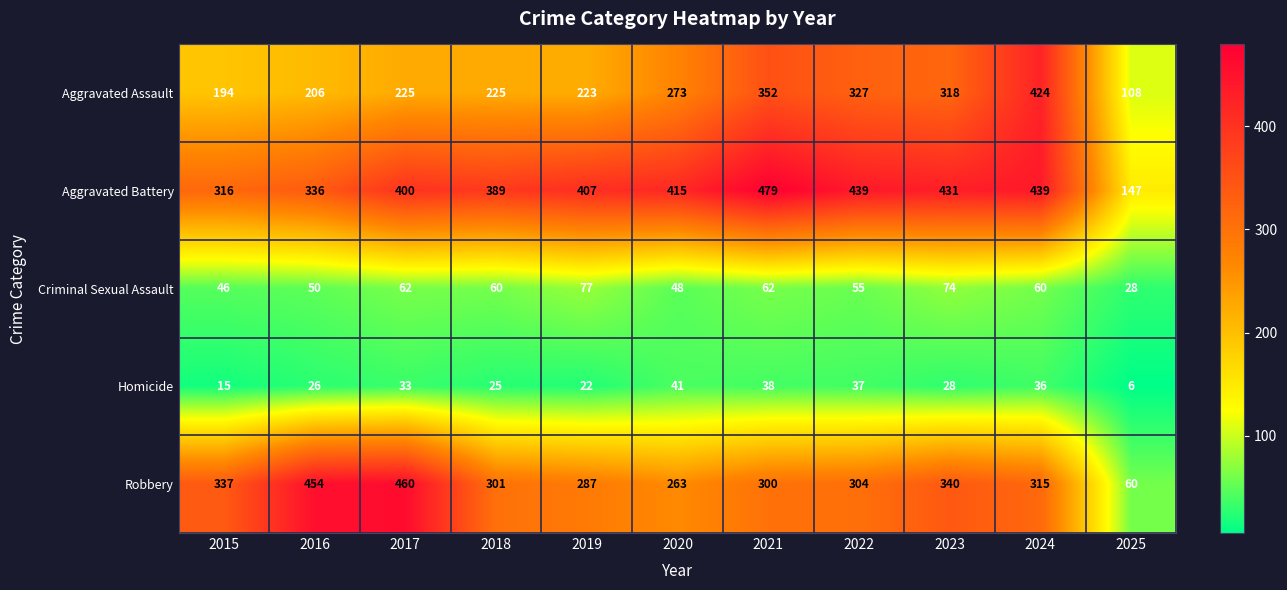

At which label is Criminal Sexual Assault closest to 52?

2016